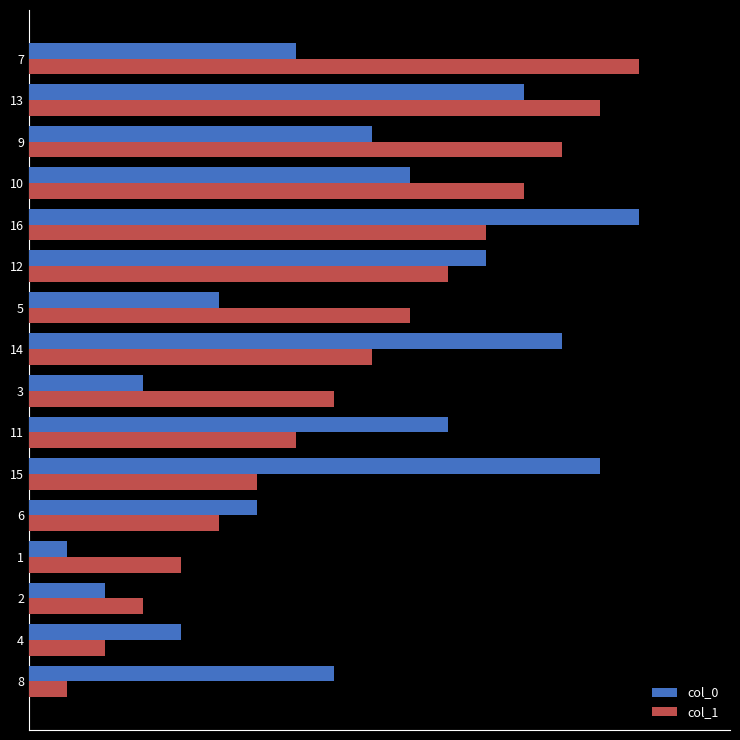

What are all the series names shown in the legend?

col_0, col_1